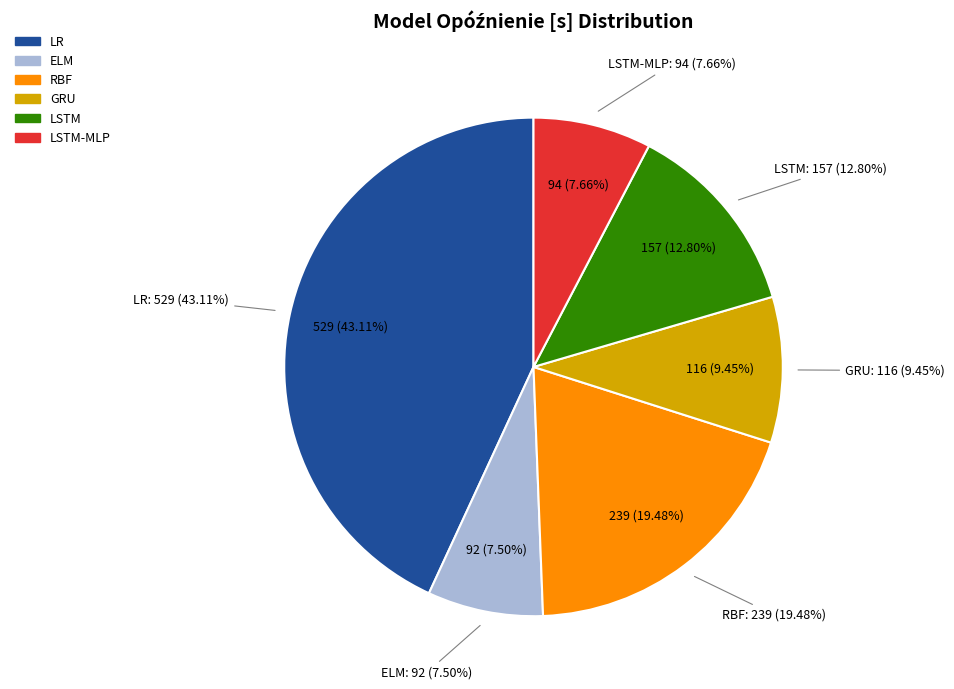

What percentage is the LR slice, to the nearest percent?

43%